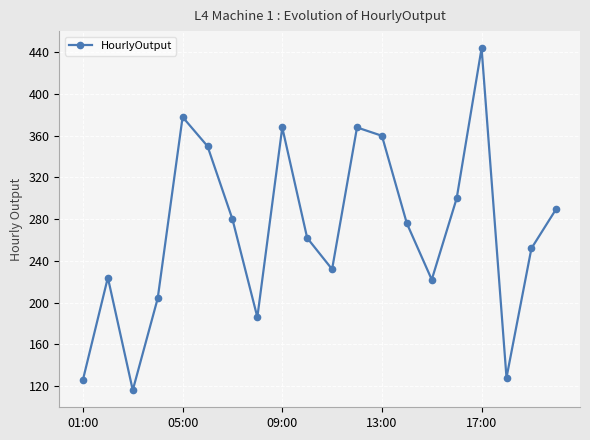

What is the sum of all values?

5366